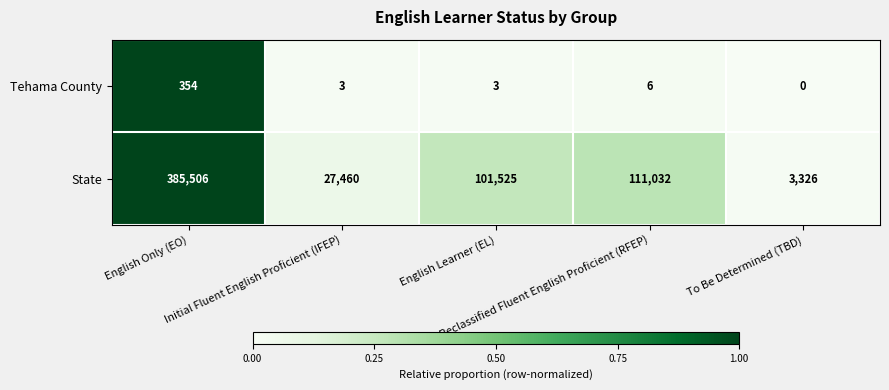

Rank the series by their average value, from lowest to highest.

Tehama County, State